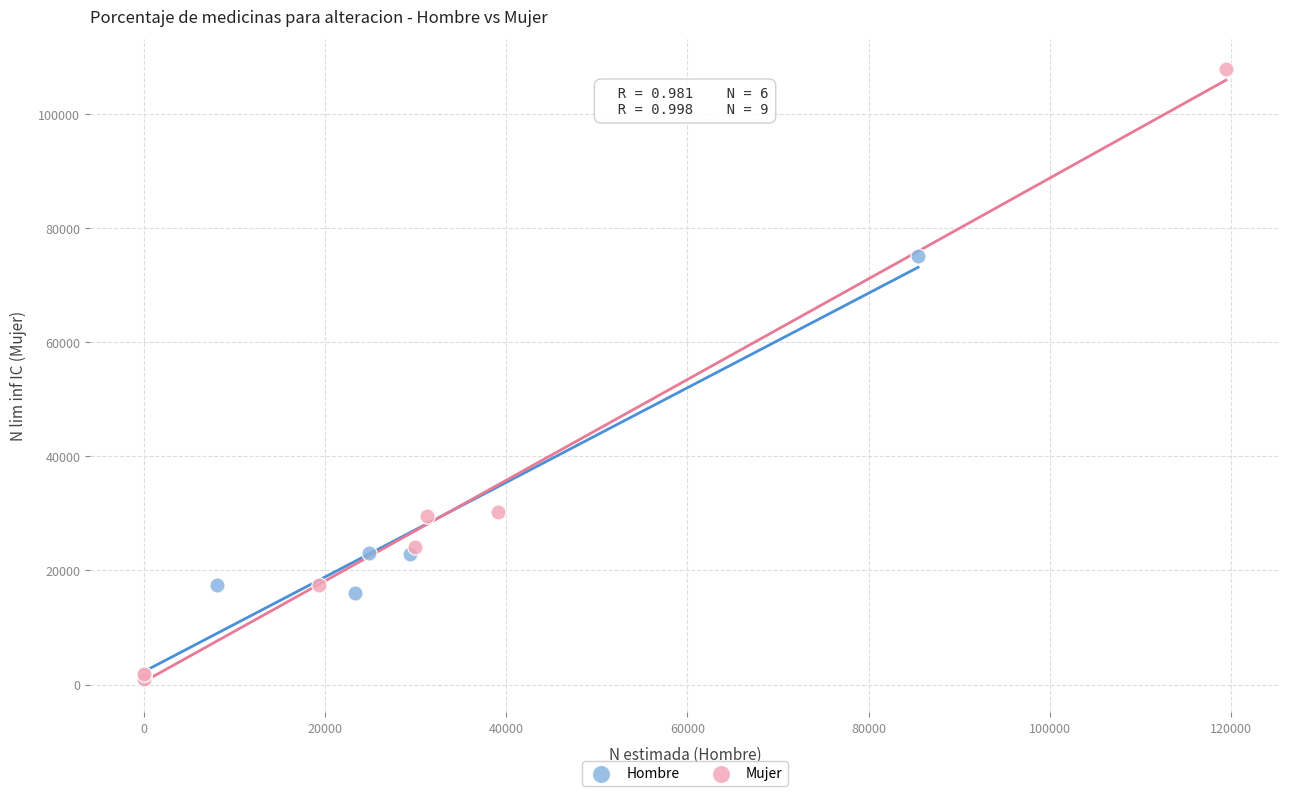

What are all the series names shown in the legend?

Hombre, Mujer